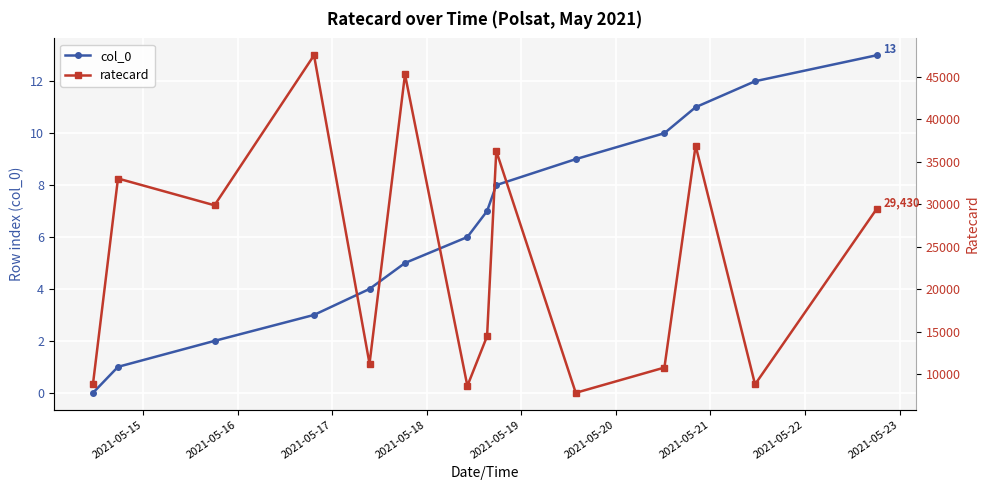

True or false: col_0 has more than 2 points higher than both neighbors.

False